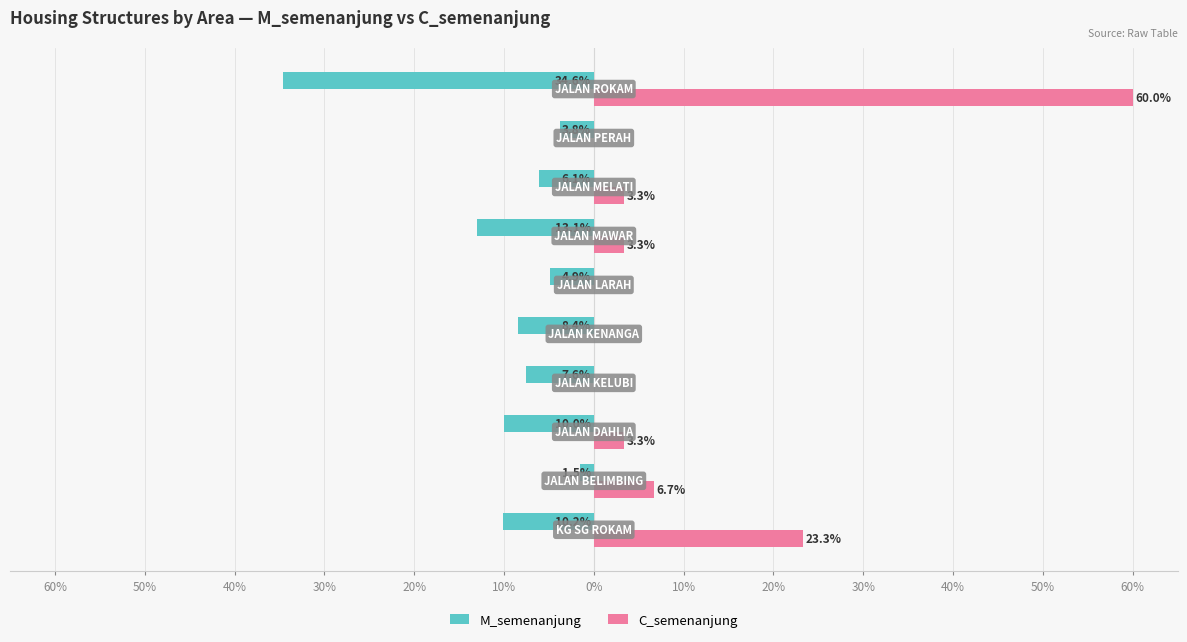

Reading left to right, extract all data points from this chart.

M_semenanjung: 60%=-10.2	50%=-1.5	40%=-10.0	30%=-7.6	20%=-8.4	10%=-4.9	0%=-13.1	10%=-6.1	20%=-3.8	30%=-34.6
C_semenanjung: 60%=23.3	50%=6.7	40%=3.3	30%=0.0	20%=0.0	10%=0.0	0%=3.3	10%=3.3	20%=0.0	30%=60.0